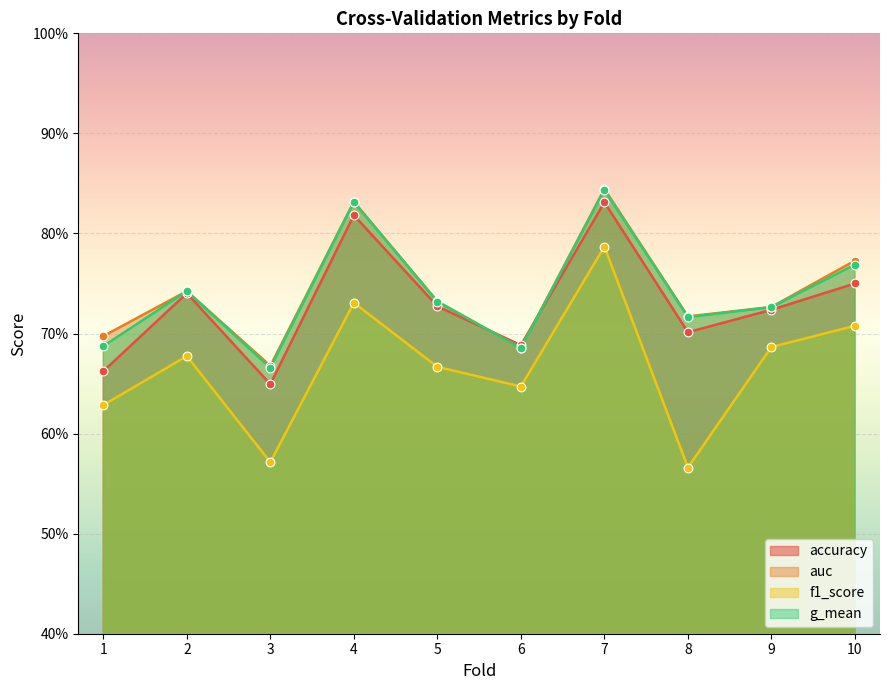

At how many categories does at least one series exceed 0?

10